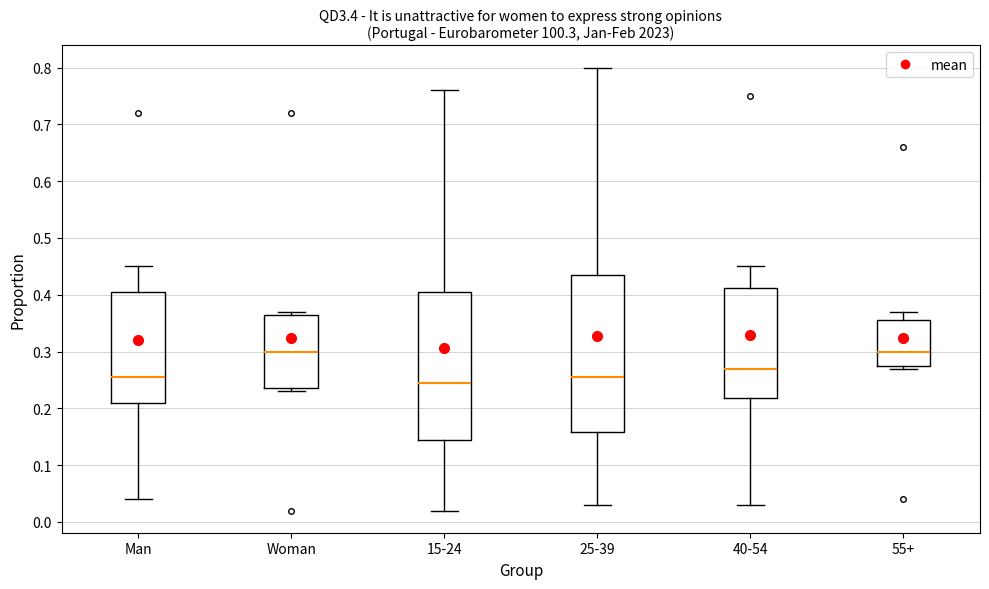

Reading left to right, read every box against the y-axis: the position of its median line, the range the box covers, and the ends of its whiskers. The values are not printed on the chart, so give them approximately, as read against the axis.

Man: median 0.26, box 0.21 to 0.41, whiskers 0.04 to 0.45
Woman: median 0.30, box 0.24 to 0.37, whiskers 0.23 to 0.37 (just above the box's upper edge)
15-24: median 0.25, box 0.15 to 0.41, whiskers 0.02 to 0.76
25-39: median 0.26, box 0.16 to 0.44, whiskers 0.03 to 0.80
40-54: median 0.27, box 0.22 to 0.41, whiskers 0.03 to 0.45
55+: median 0.30, box 0.28 to 0.36, whiskers 0.27 to 0.37